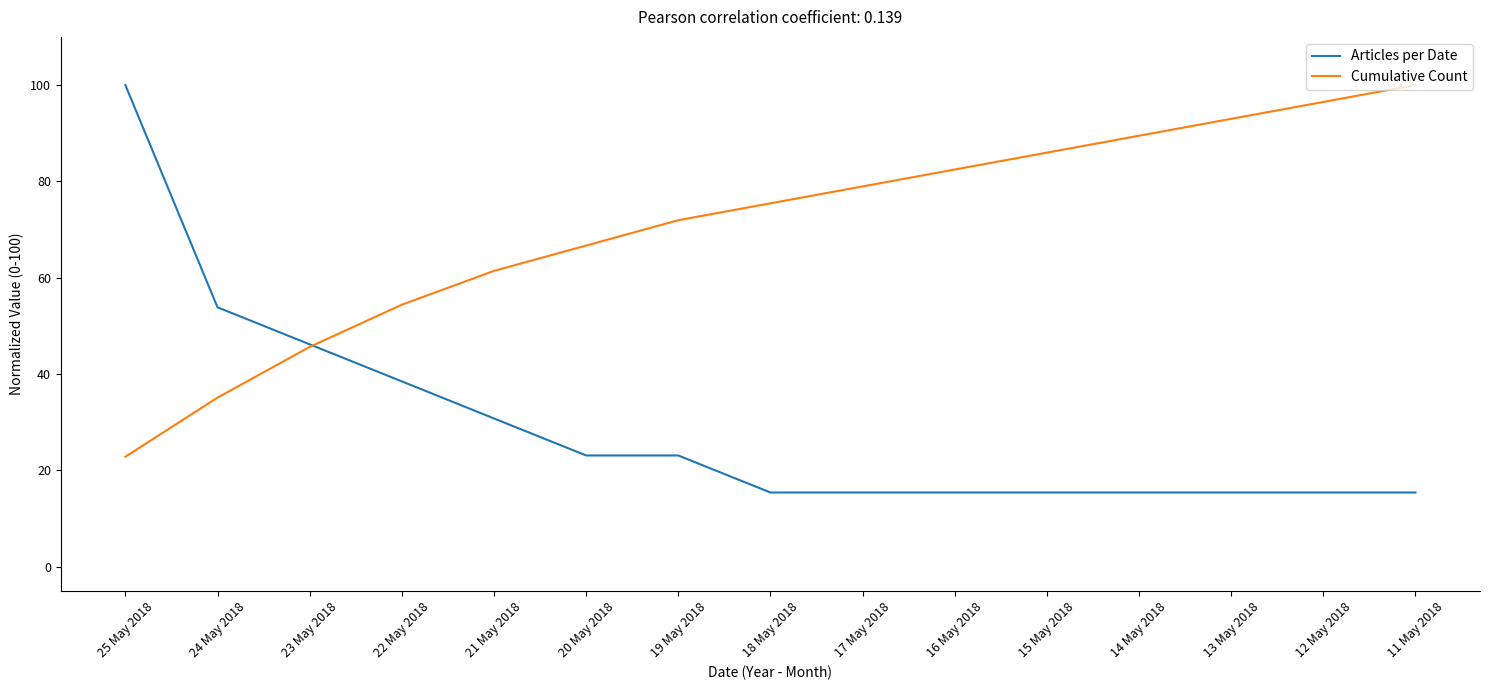

At which category is the sum across all series the highest?

25 May 2018